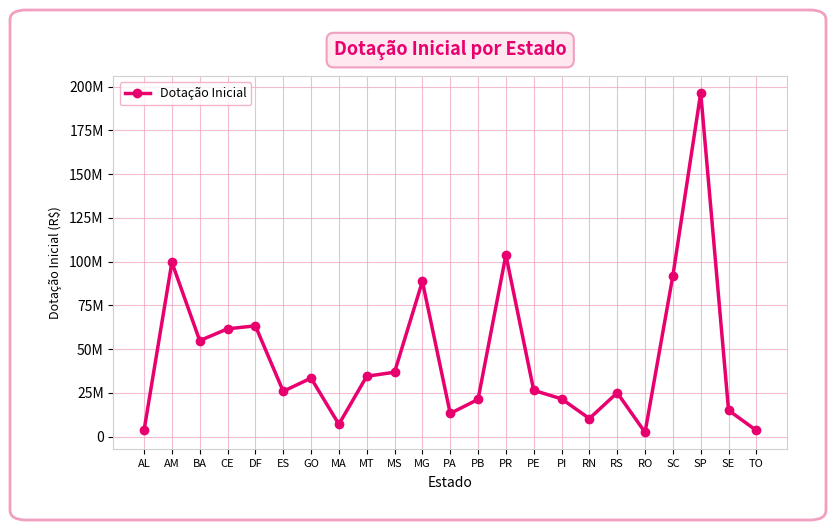

The value at SP is 273923263.3. True or false?

False